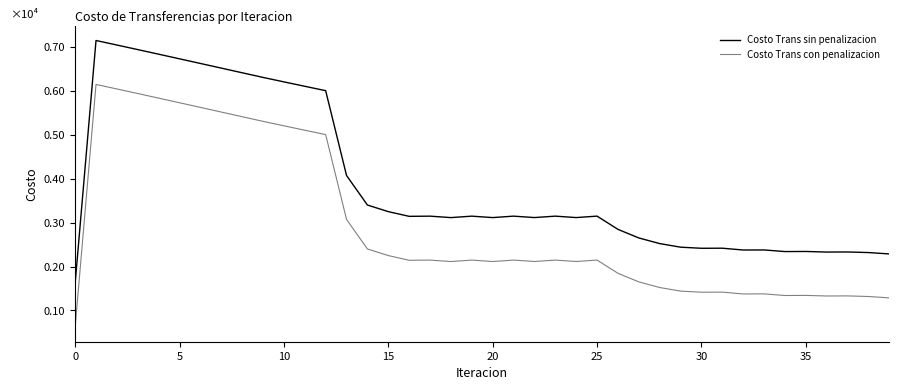

What are all the series names shown in the legend?

Costo Trans sin penalizacion, Costo Trans con penalizacion